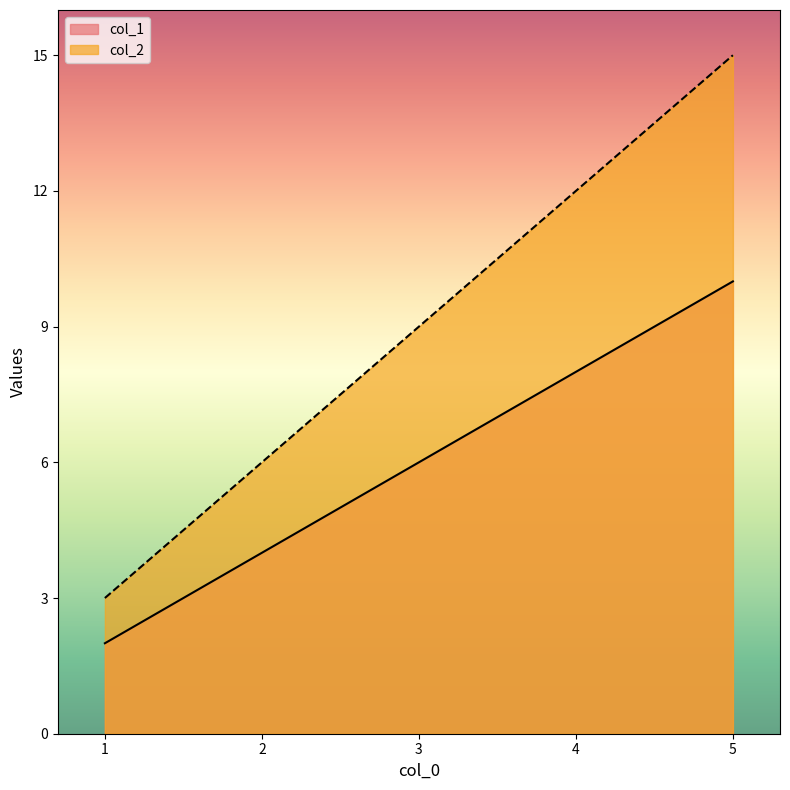

How many data points in col_1 are above 6?

2